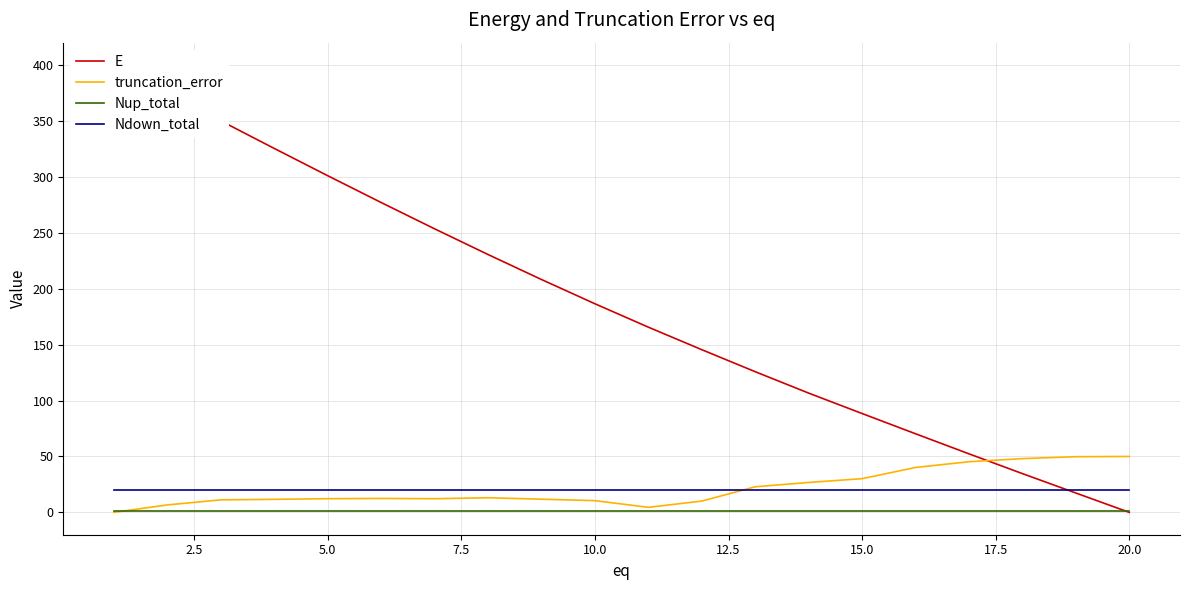

True or false: Ndown_total and Nup_total intersect in this chart.

False